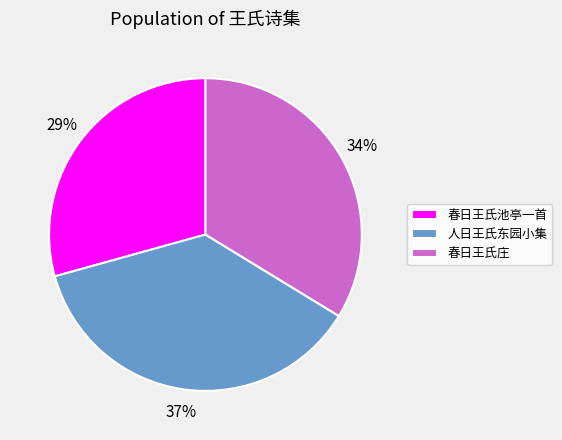

To the nearest percent, what is the difference between the largest and smallest slice percentages?

8%